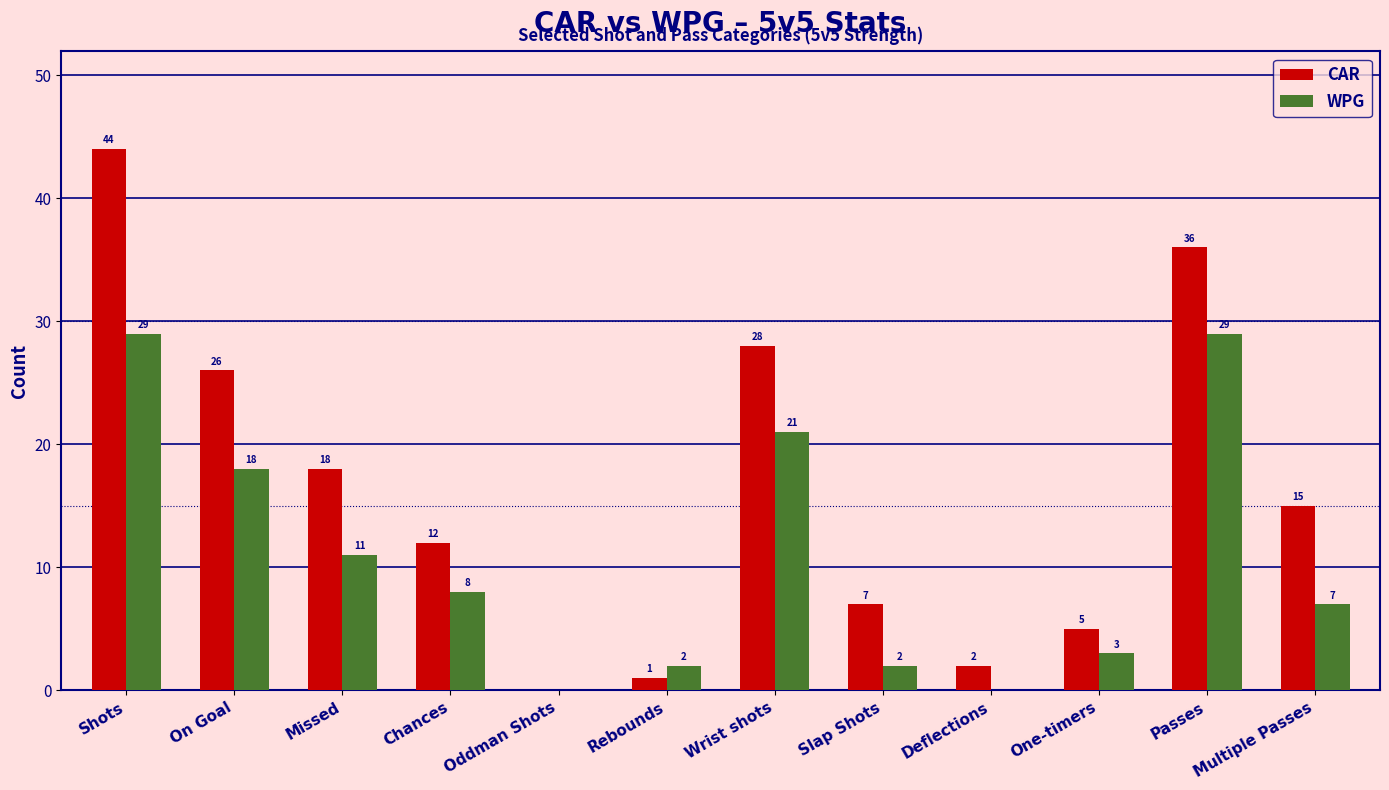

Where does the CAR series first go above 15?

Shots